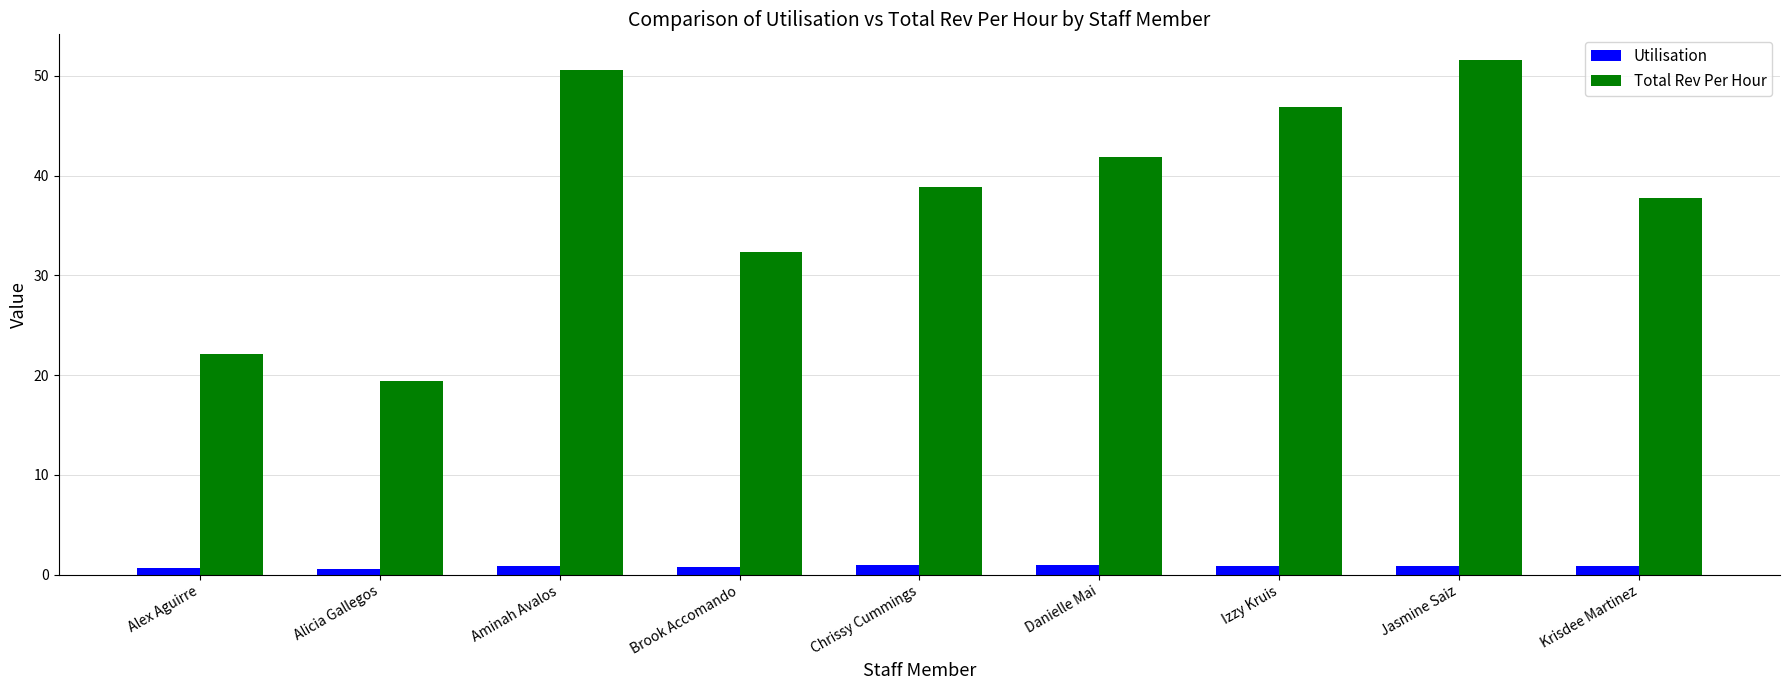

What are all the series names shown in the legend?

Utilisation, Total Rev Per Hour